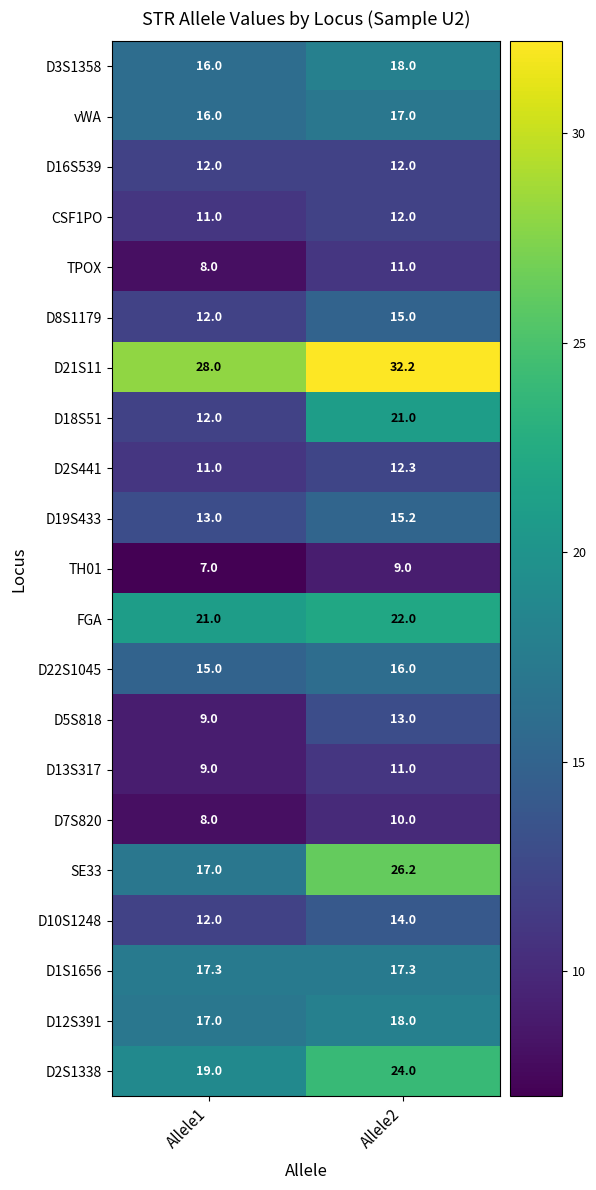

What is the minimum value shown in the chart?

7.0